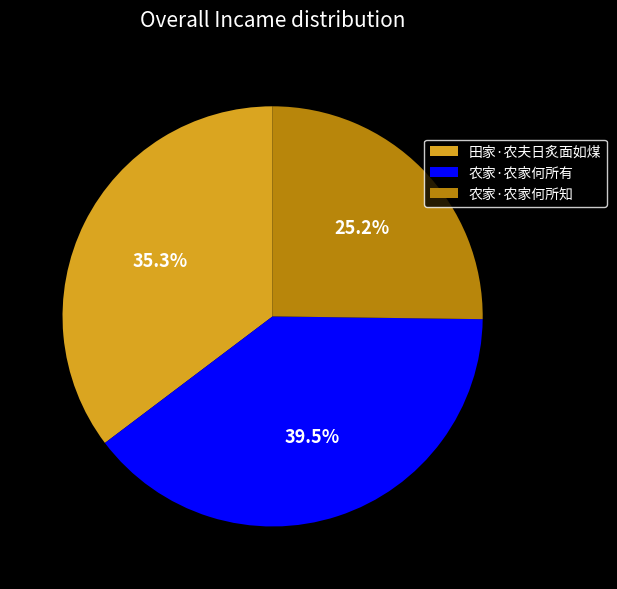

Combined, what portion of the pie is 农家·农家何所知 and 农家·农家何所有?

64.7%